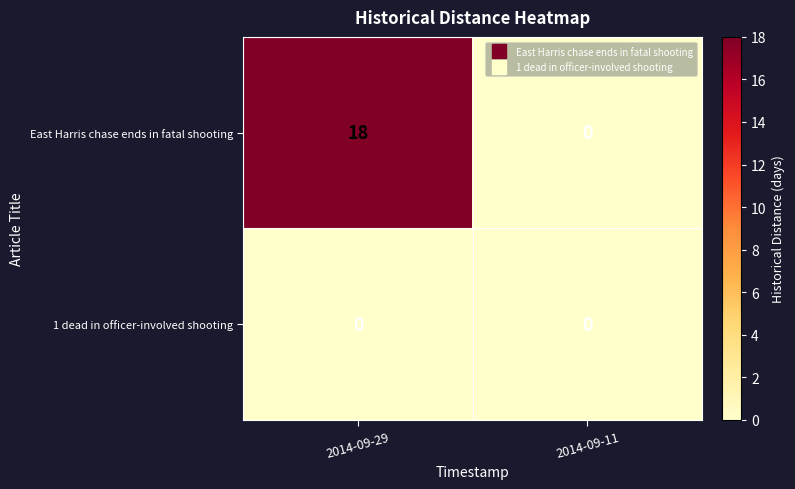

At how many categories does at least one series exceed 15?

1